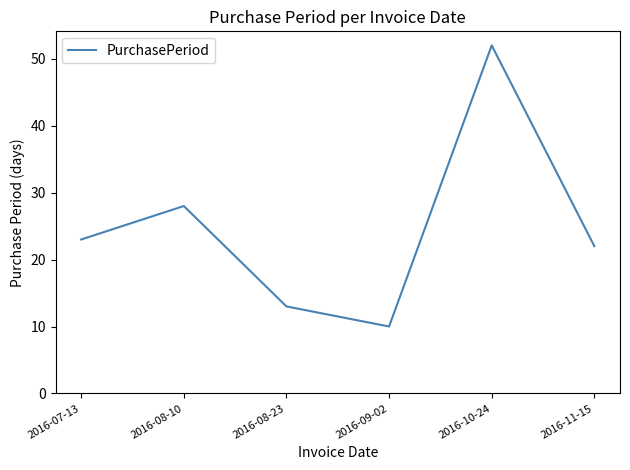

The value at 2016-08-10 is 43. True or false?

False